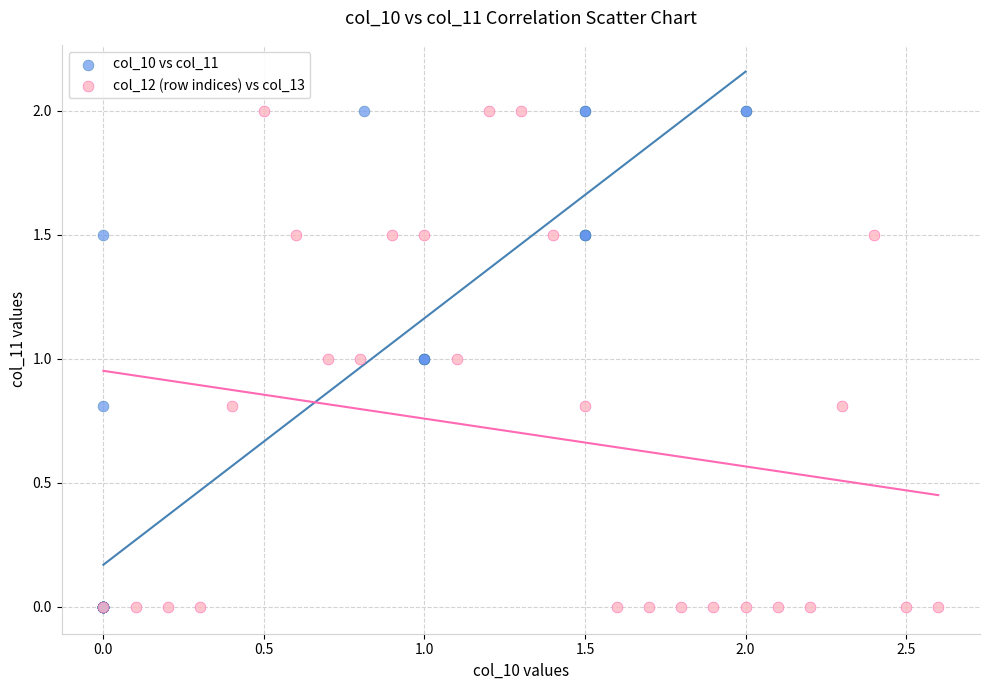

What are all the series names shown in the legend?

col_10 vs col_11, col_12 (row indices) vs col_13